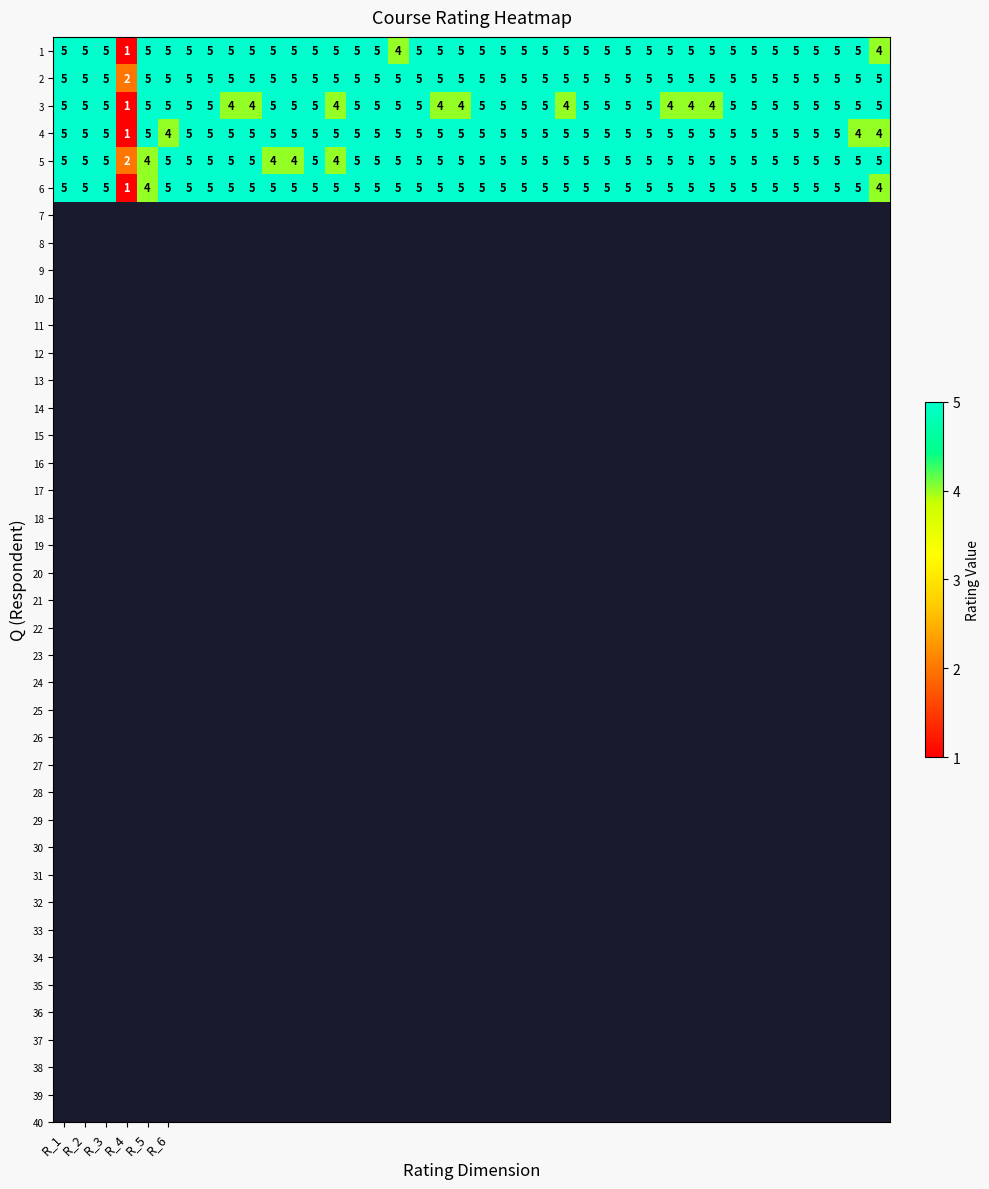

What is the maximum value for 2?

5